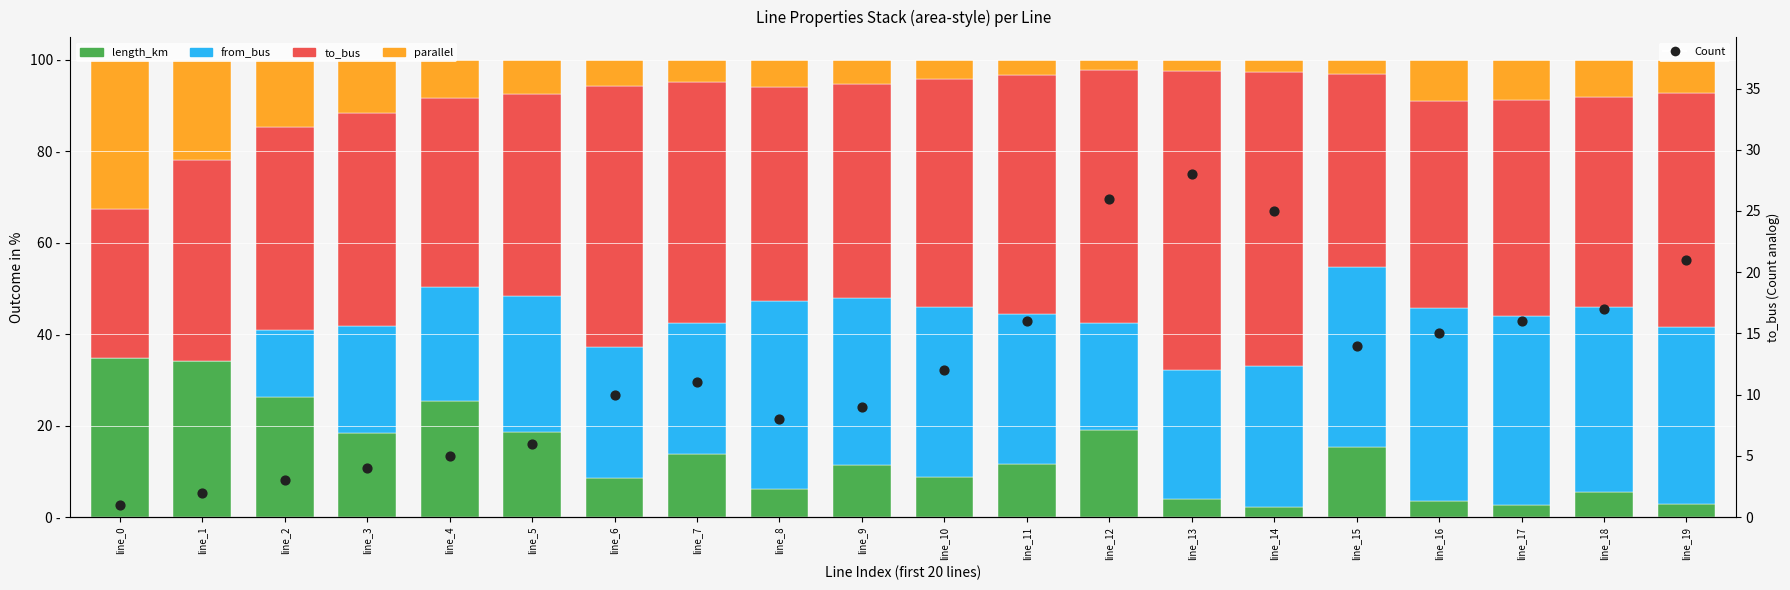

What is the total value across all series at line_12?

126.0